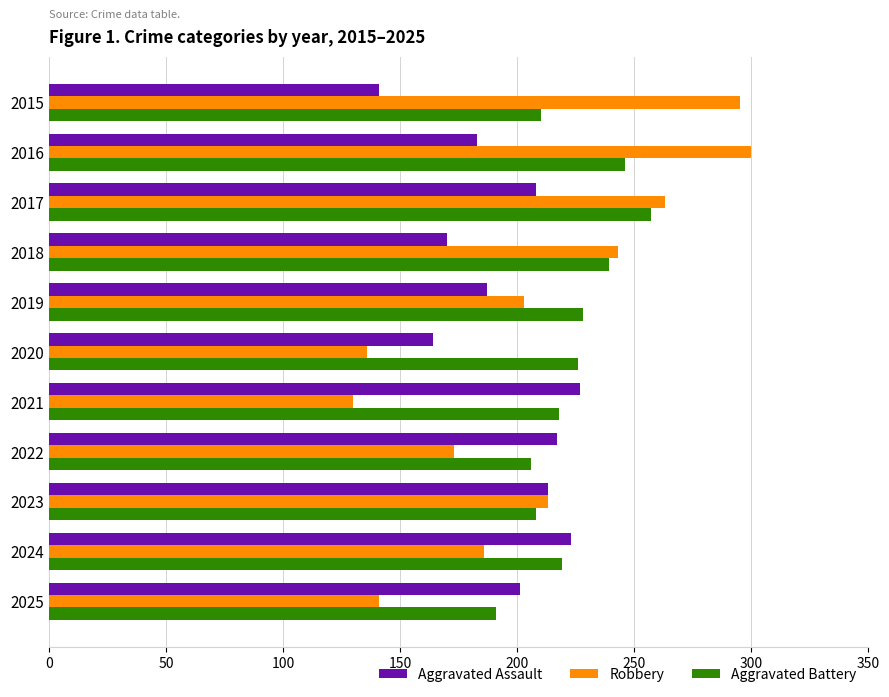

Rank the series by their maximum value, from lowest to highest.

Aggravated Assault, Aggravated Battery, Robbery